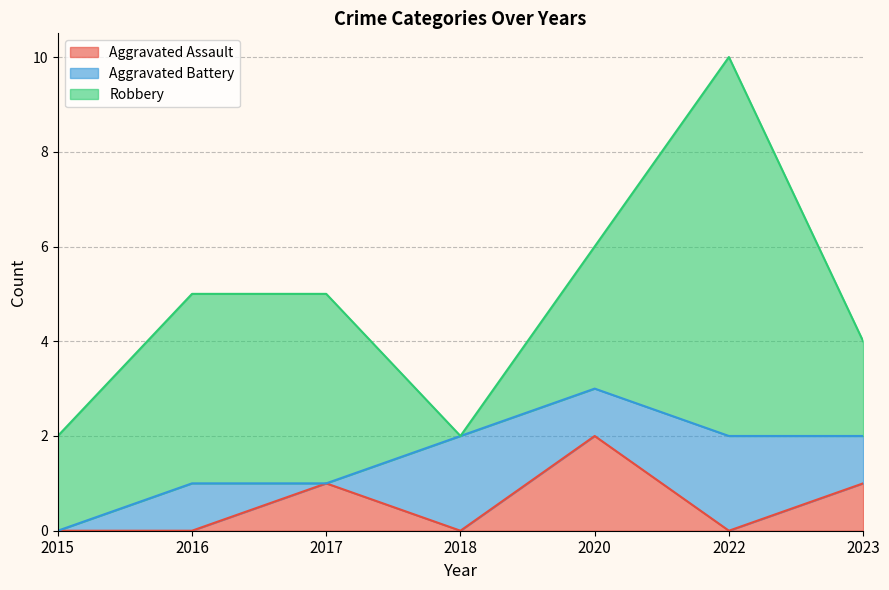

Where is the first local maximum for Aggravated Battery?

2016